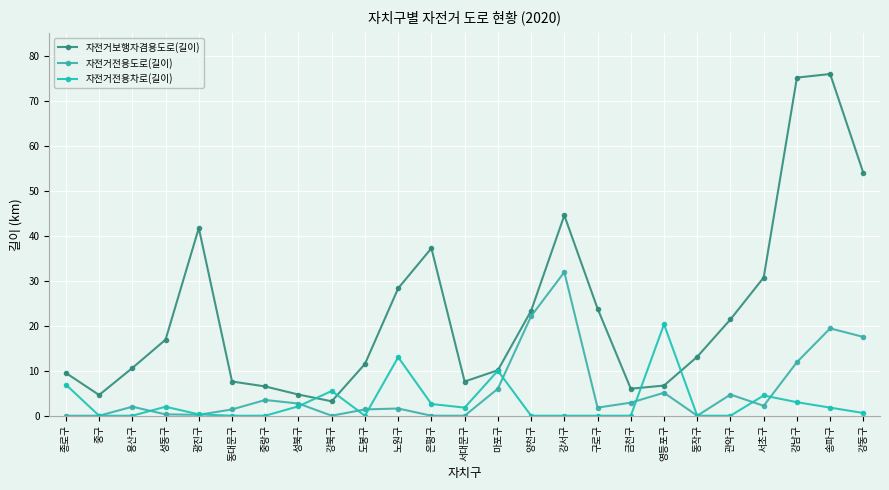

What is the label of the 7th point from the right?

영등포구